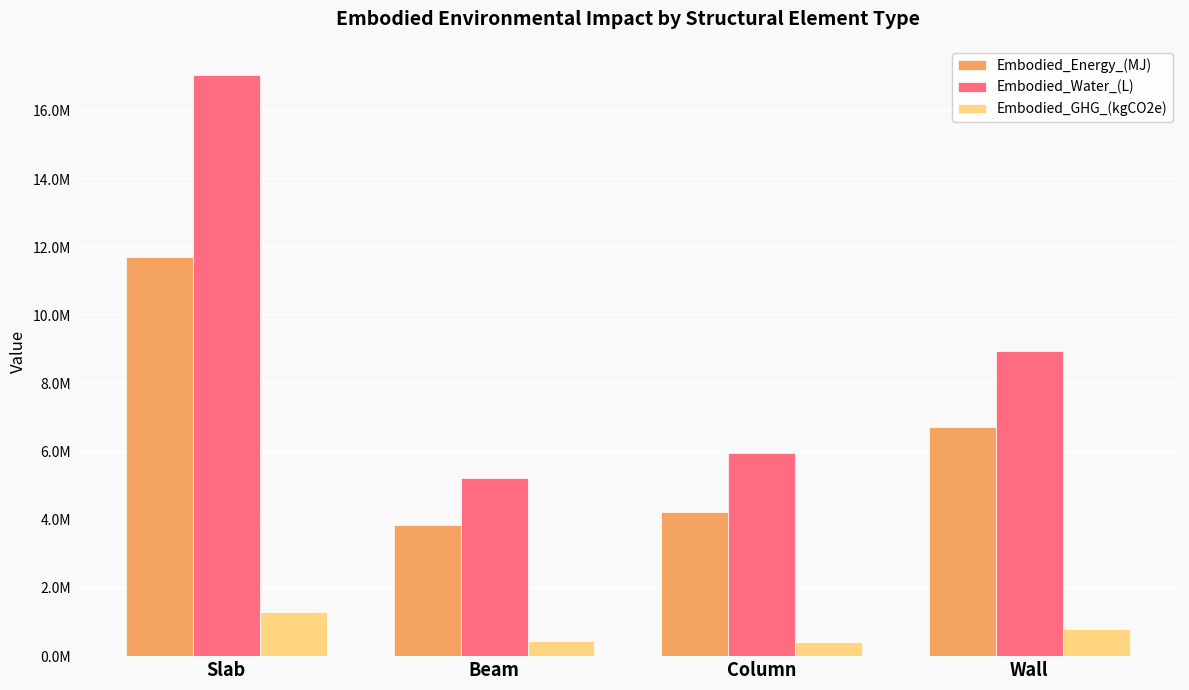

What is the difference between the highest and lowest values at Beam?

4778375.5